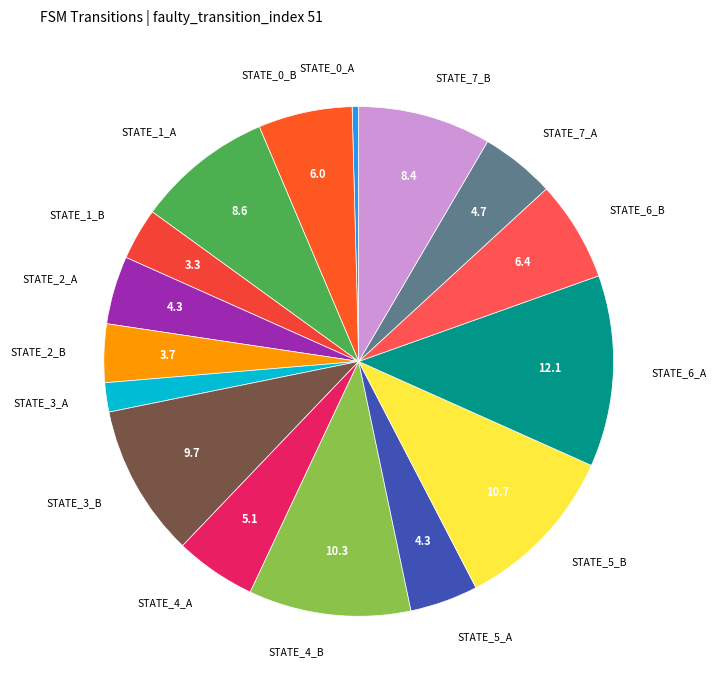

Rank the categories by value from lowest to highest.

state_0_a, state_3_a, state_1_b, state_2_b, state_2_a, state_5_a, state_7_a, state_4_a, state_0_b, state_6_b, state_7_b, state_1_a, state_3_b, state_4_b, state_5_b, state_6_a